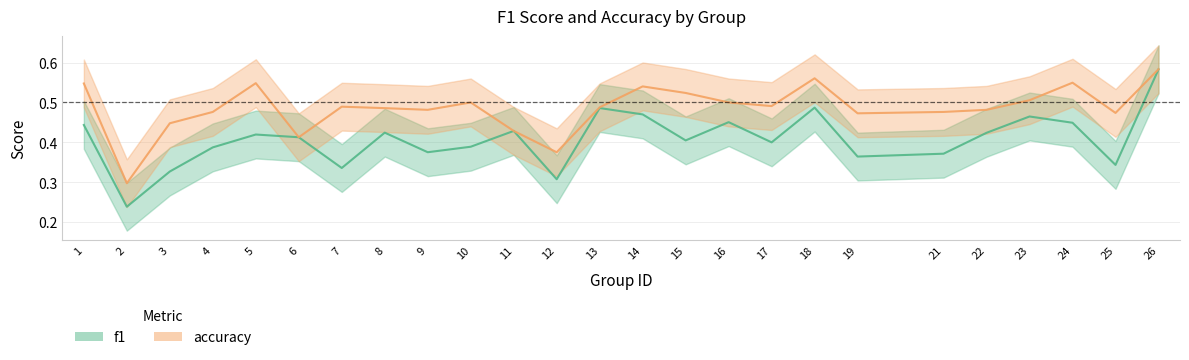

True or false: accuracy and f1 intersect in this chart.

False